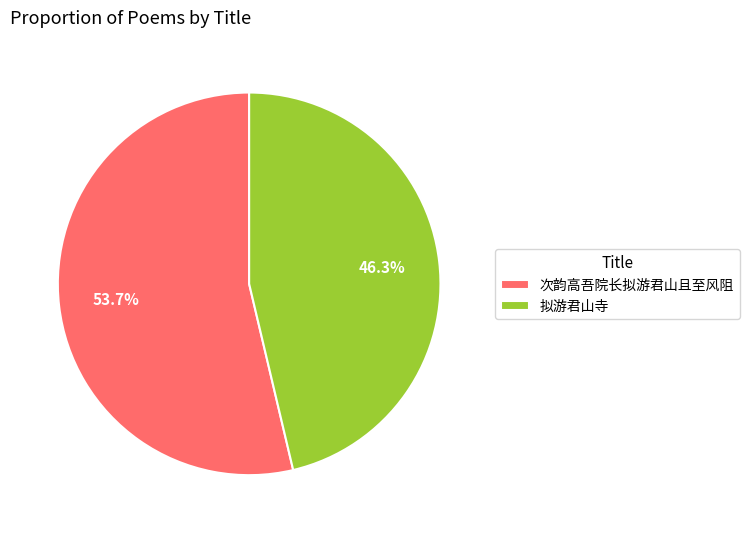

Combined, what portion of the pie is 拟游君山寺 and 次韵高吾院长拟游君山且至风阻?

100.0%